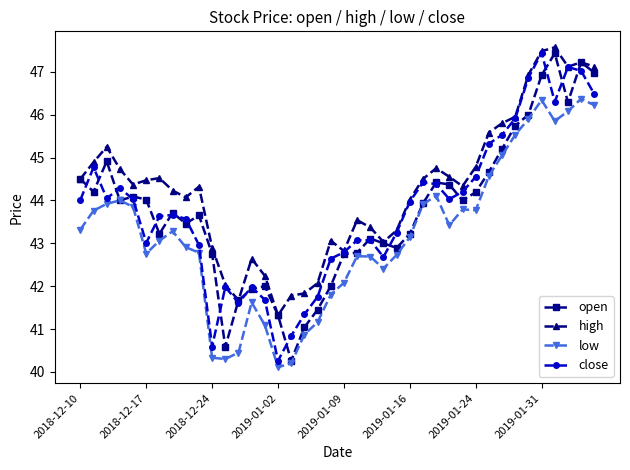

True or false: low and high intersect in this chart.

False